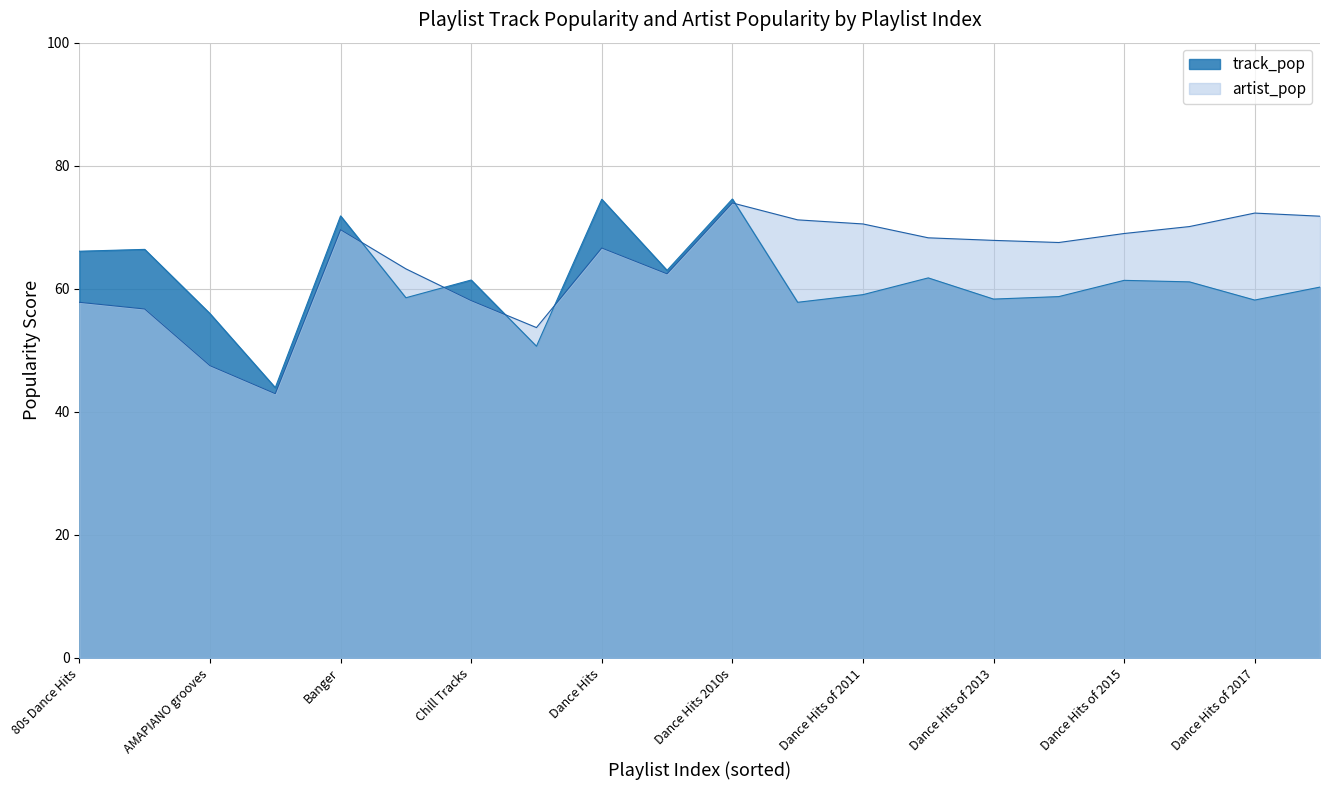

Where does the track_pop series first go above 61?

80s Dance Hits